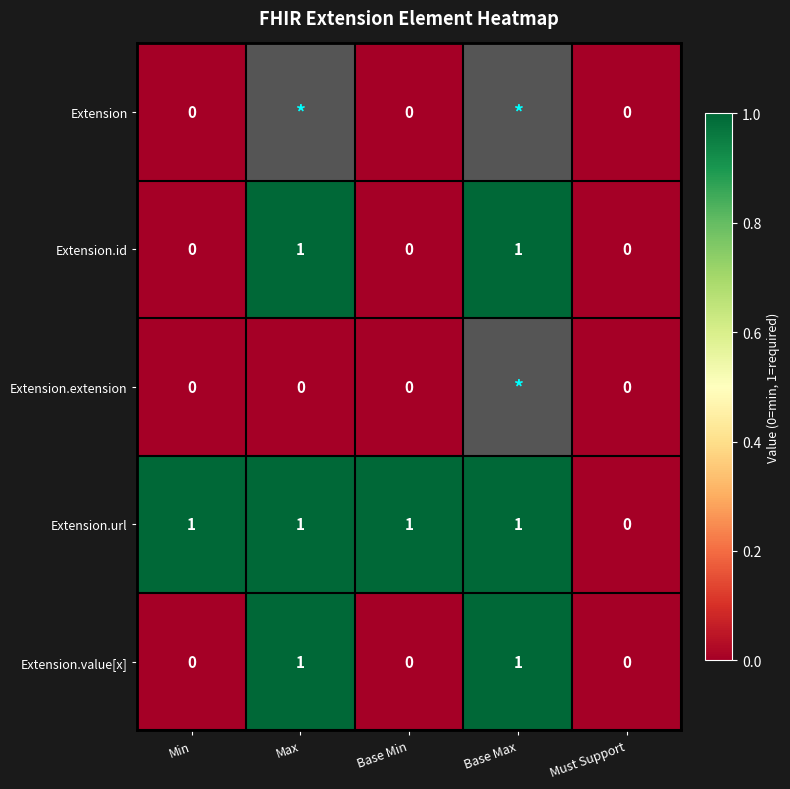

Where is Extension.url nearest to the value 0?

Must Support